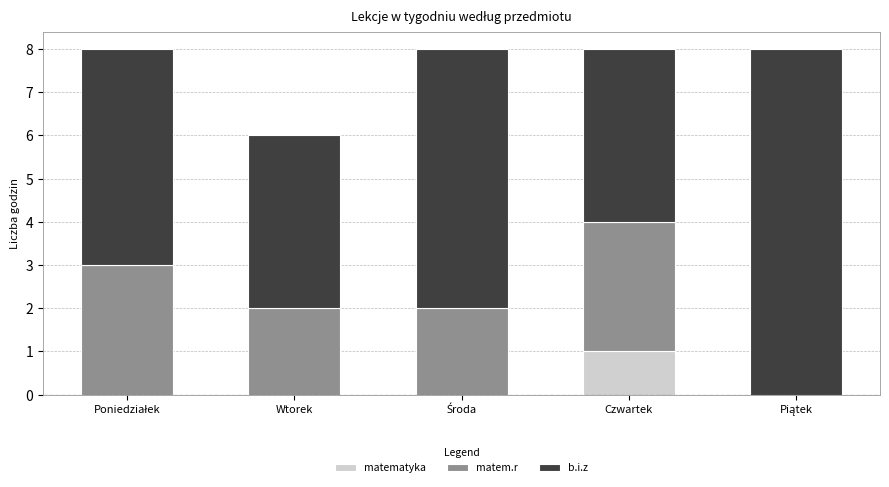

Is it true that matematyka equals 1 at Wtorek?

False